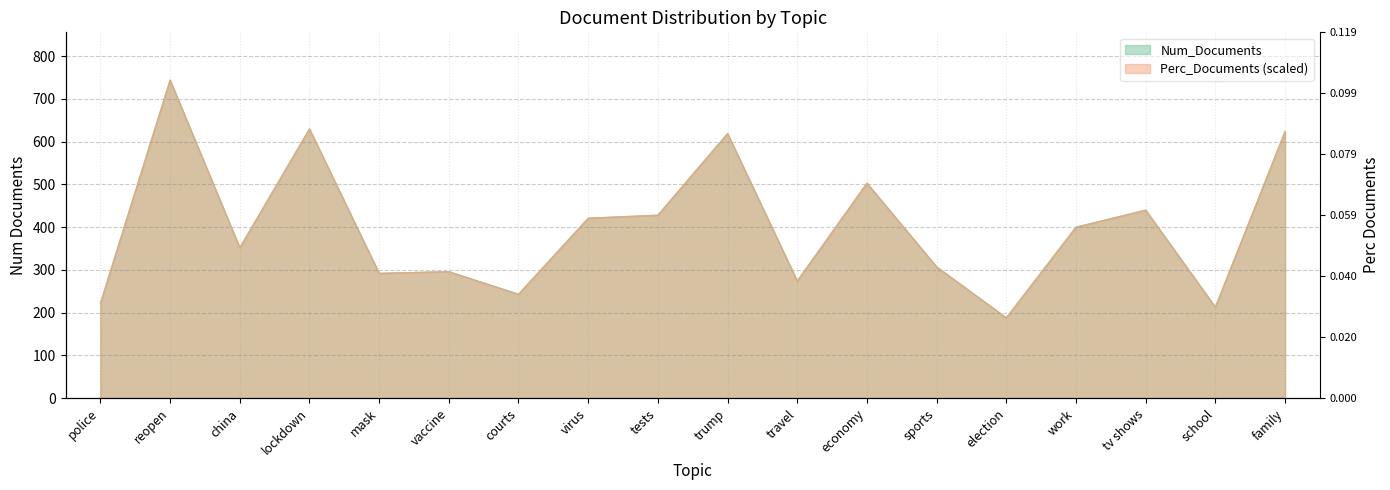

Where is the first local maximum for Perc_Documents?

reopen